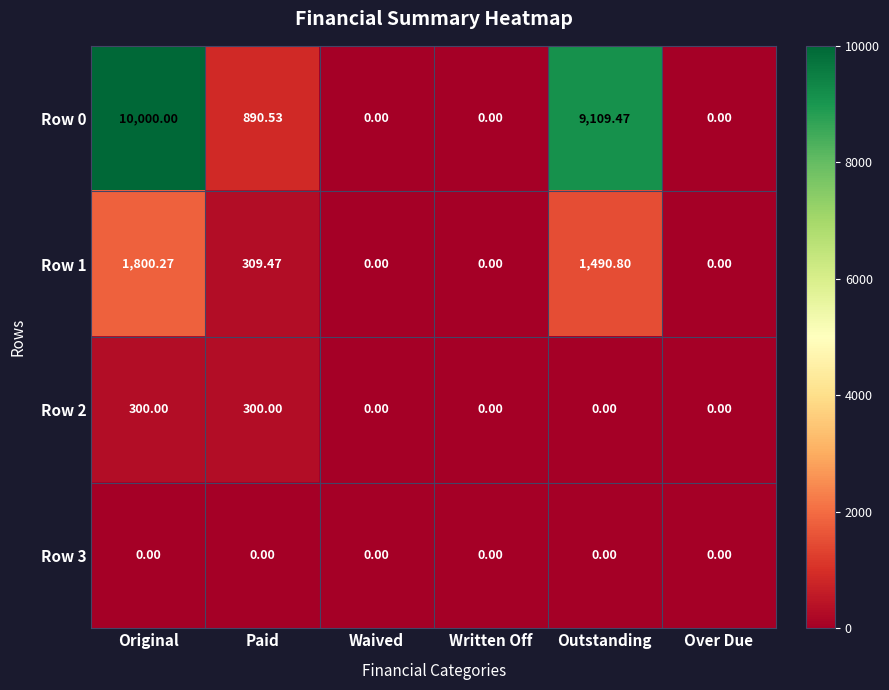

Rank the series by their maximum value, from lowest to highest.

Row 3, Row 2, Row 1, Row 0